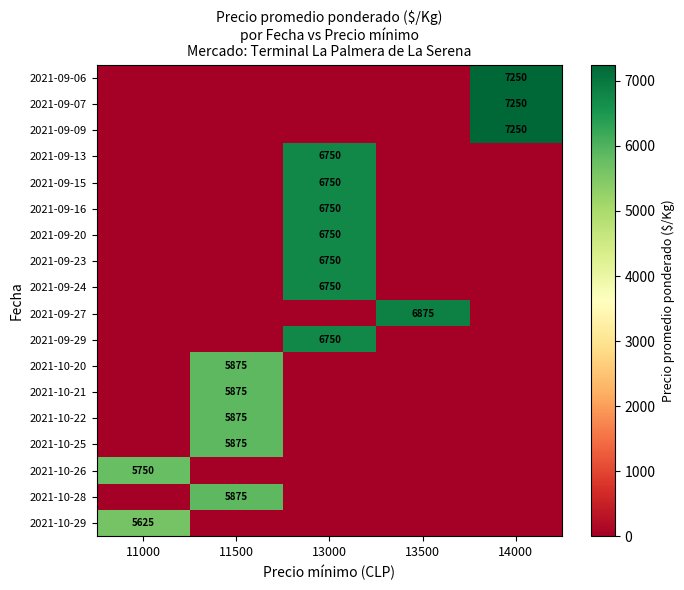

True or false: 2021-09-24 has a value of 6750 at 13000.

True